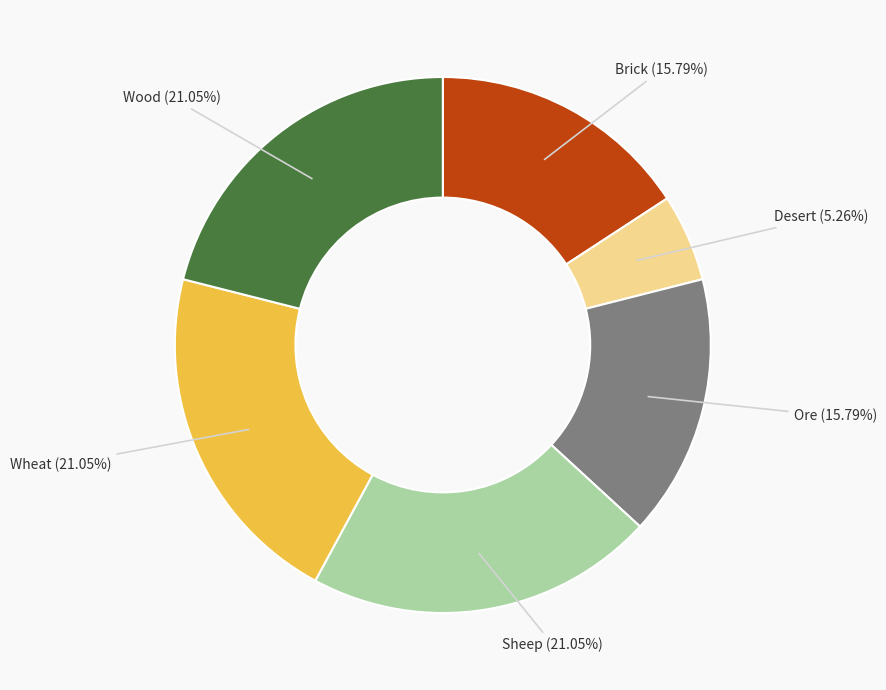

Is Brick the majority of the pie?

No